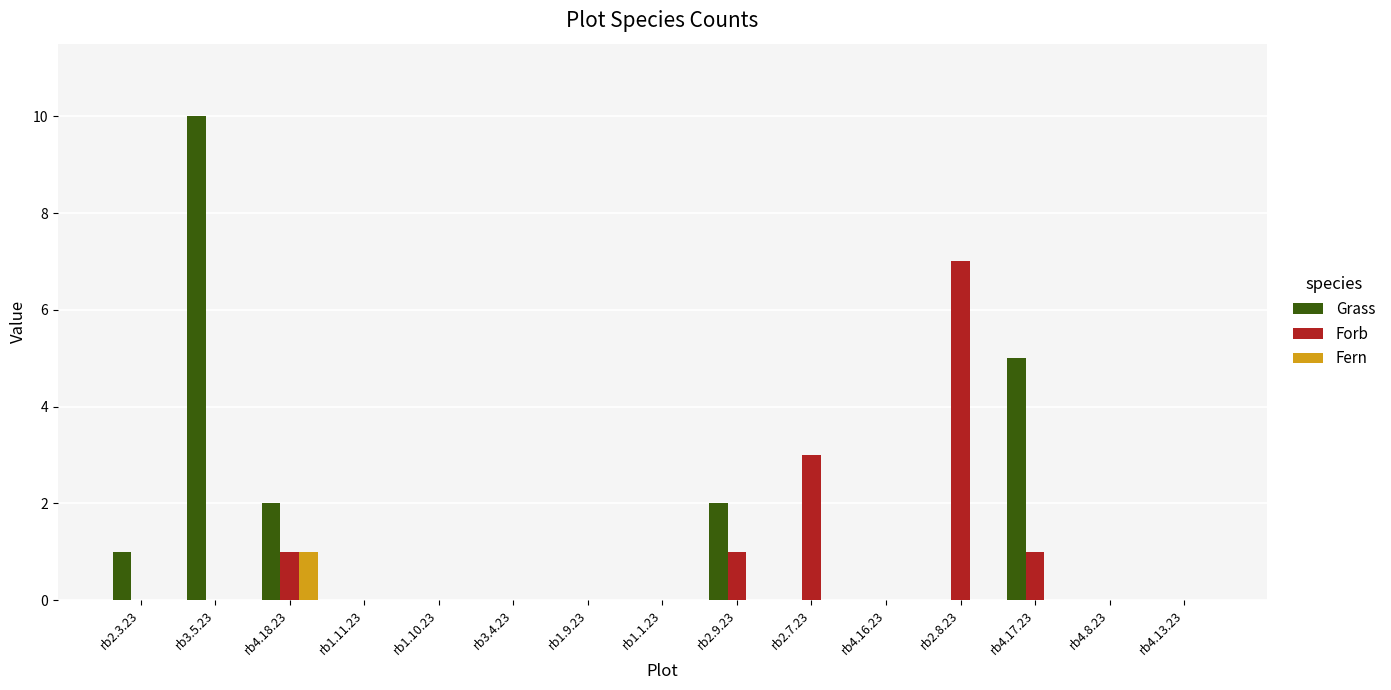

Which series has the largest total across all categories?

Grass